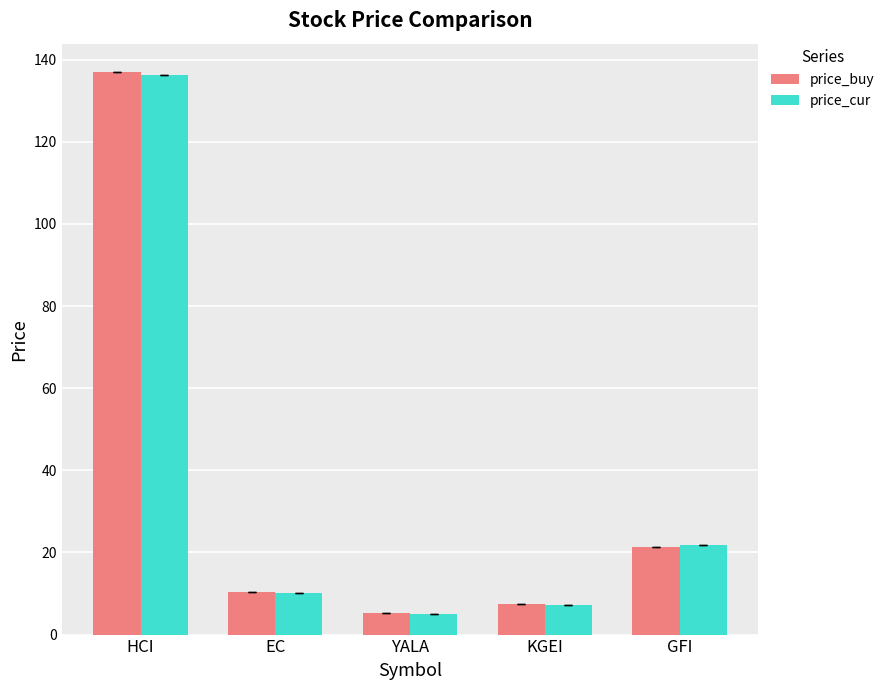

The price_buy series shows 2.4 at EC. True or false?

False